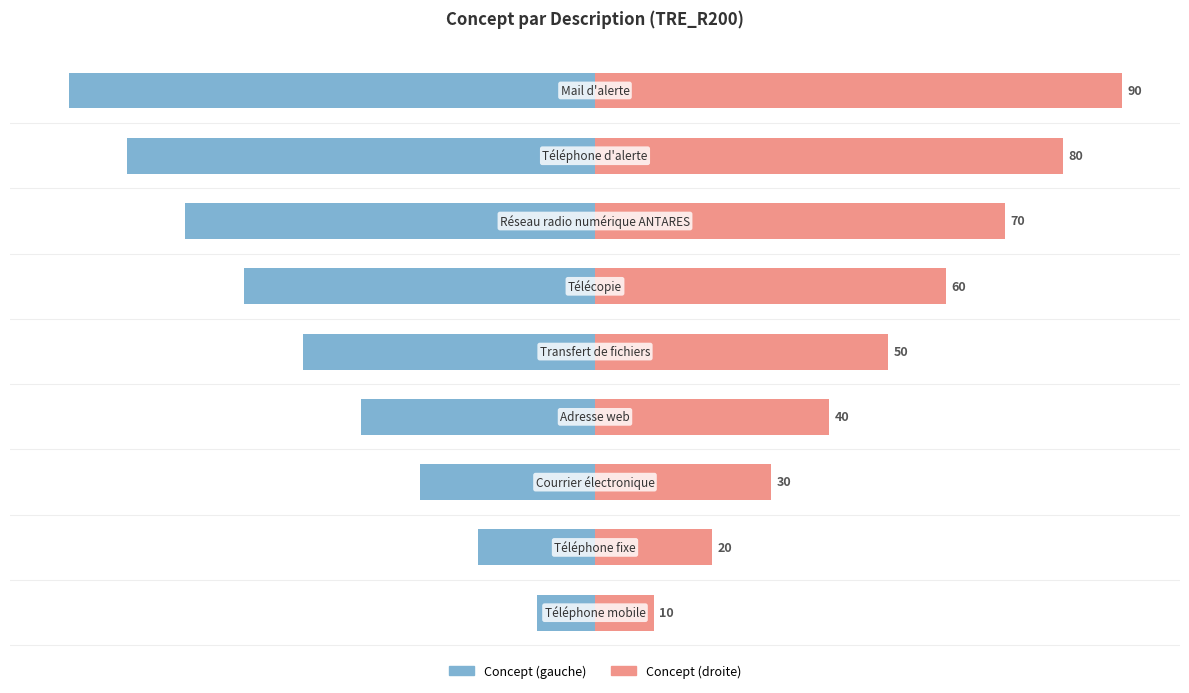

How many values in the Concept (gauche) series are below -50?

4